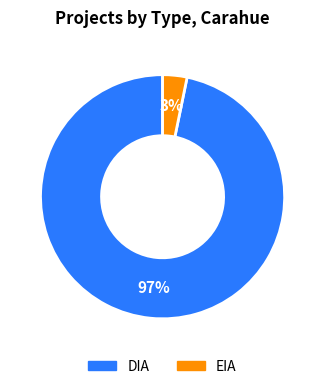

True or false: DIA accounts for 97% of the total.

True